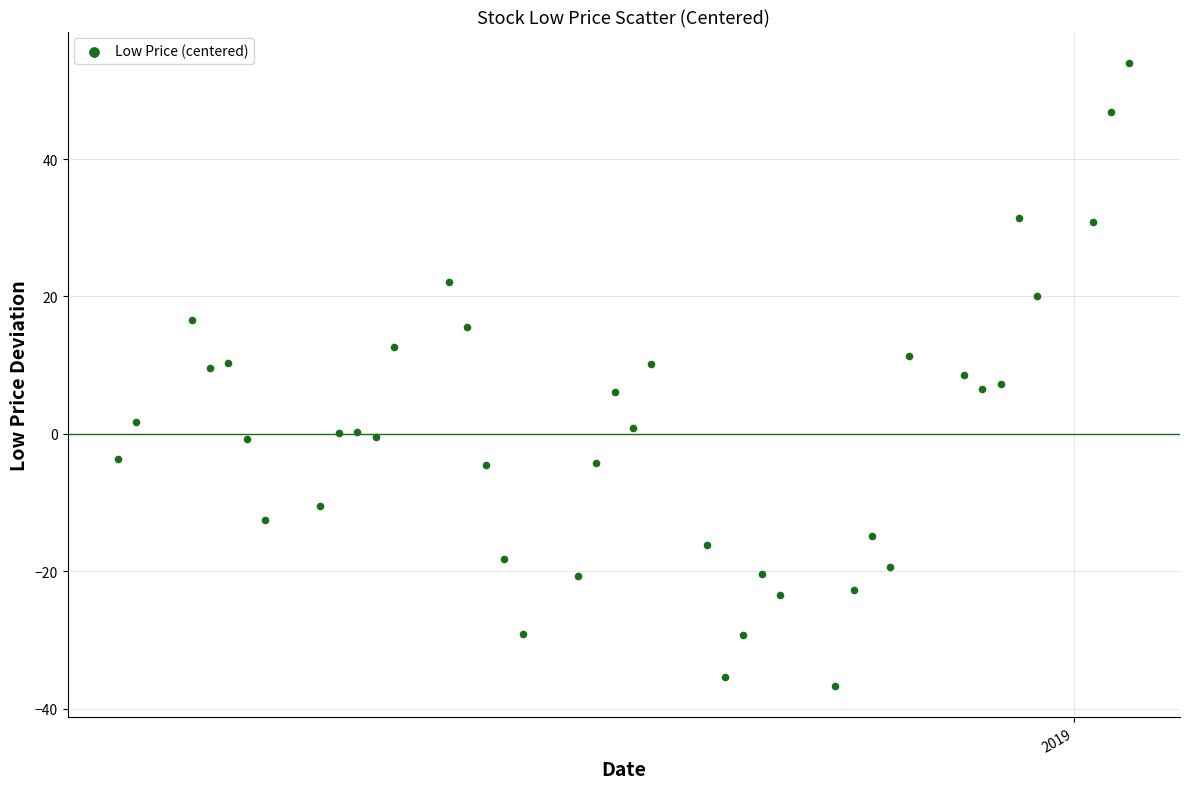

What is the range of X values (max minus min)?

55.0